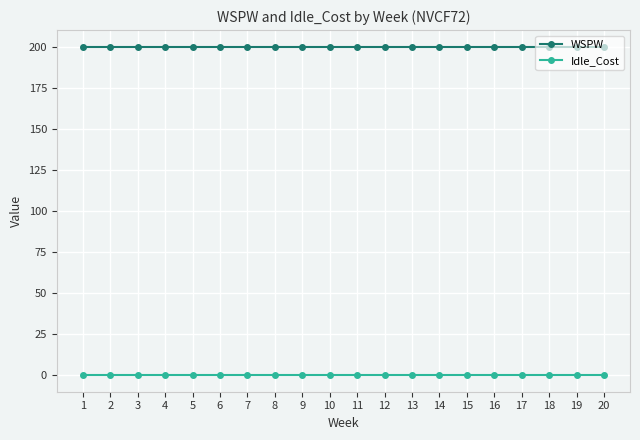

Does the chart display data point markers on the line(s)?

Yes